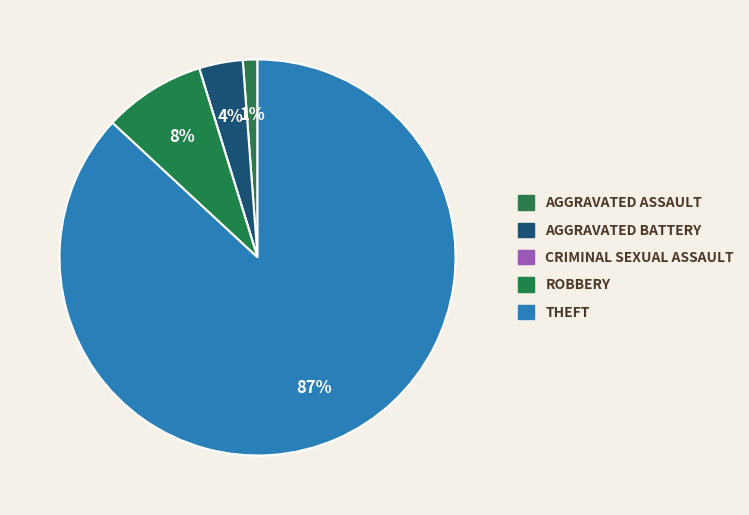

Count the number of slices in the pie.

5